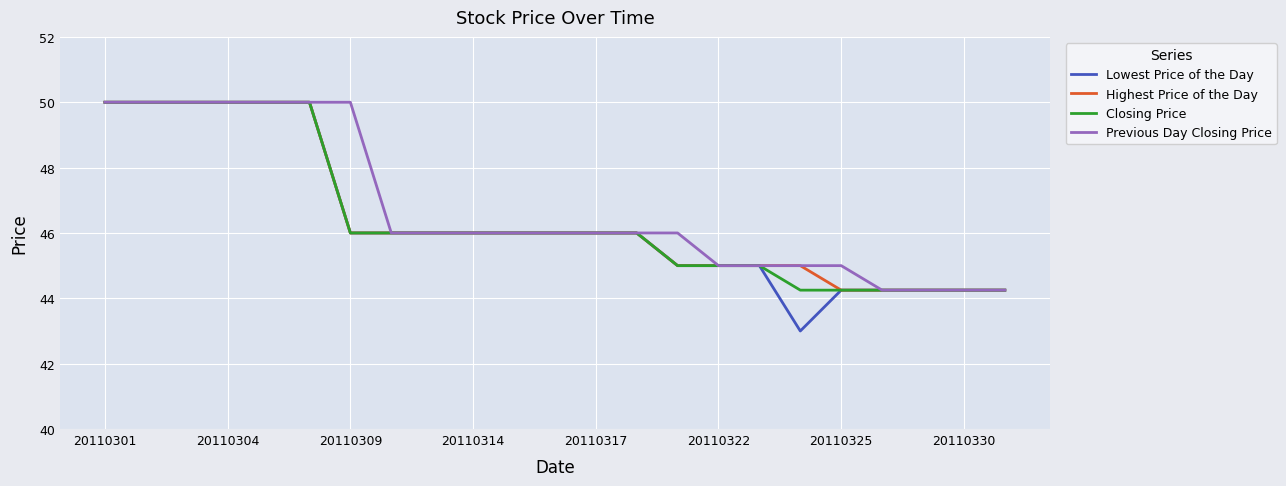

Which series has the widest spread of values?

Lowest Price of the Day